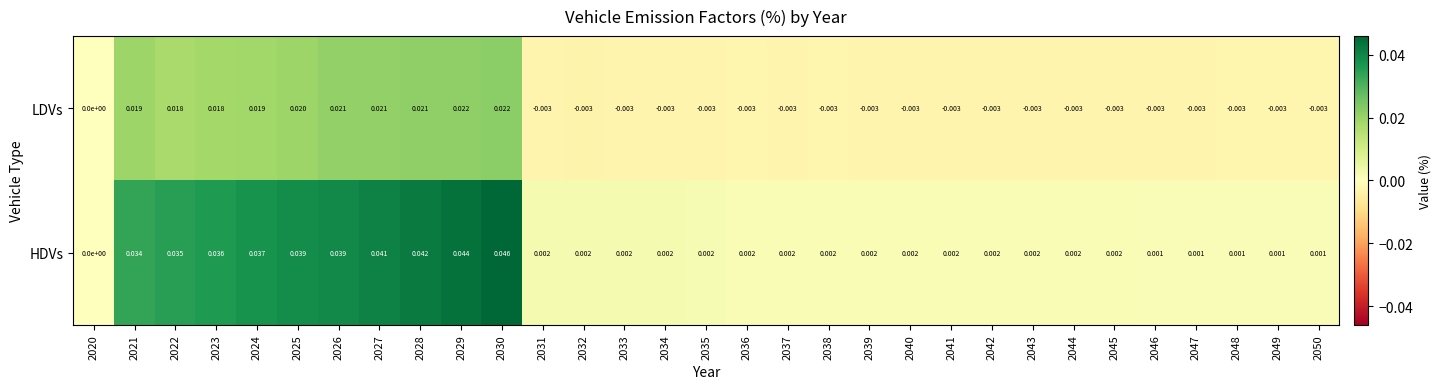

Which series has the largest range (max minus min)?

HDVs